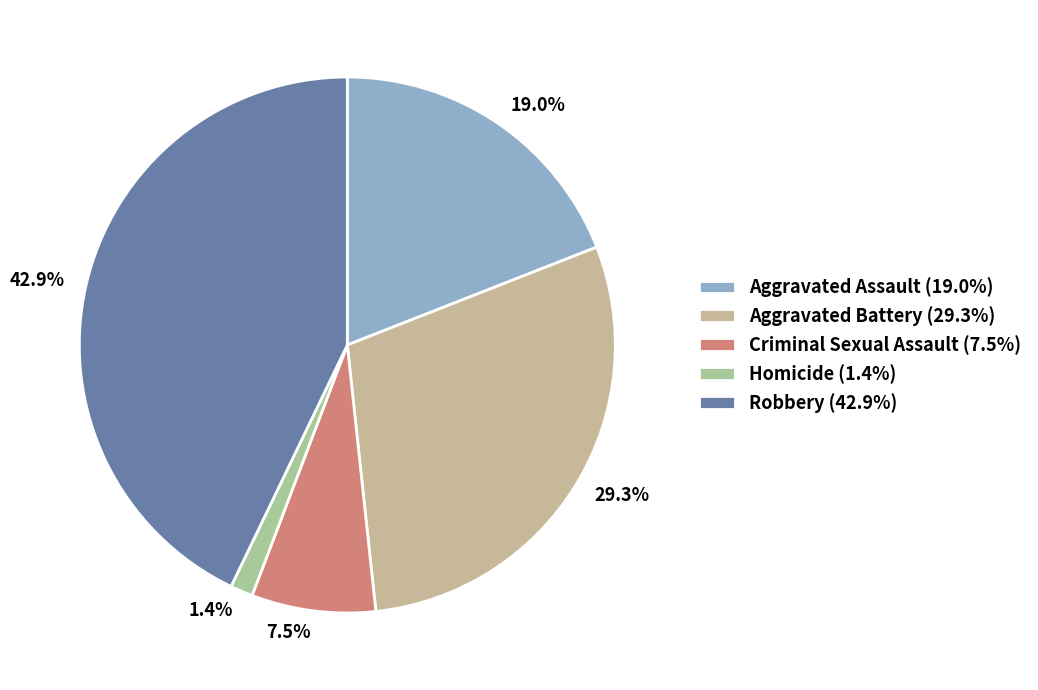

True or false: Aggravated Assault accounts for 19% of the total.

True